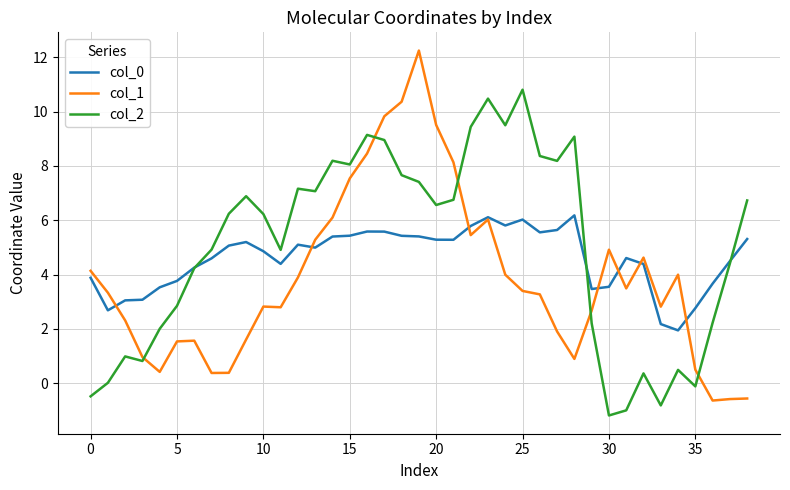

What is the minimum value for col_0?

1.9